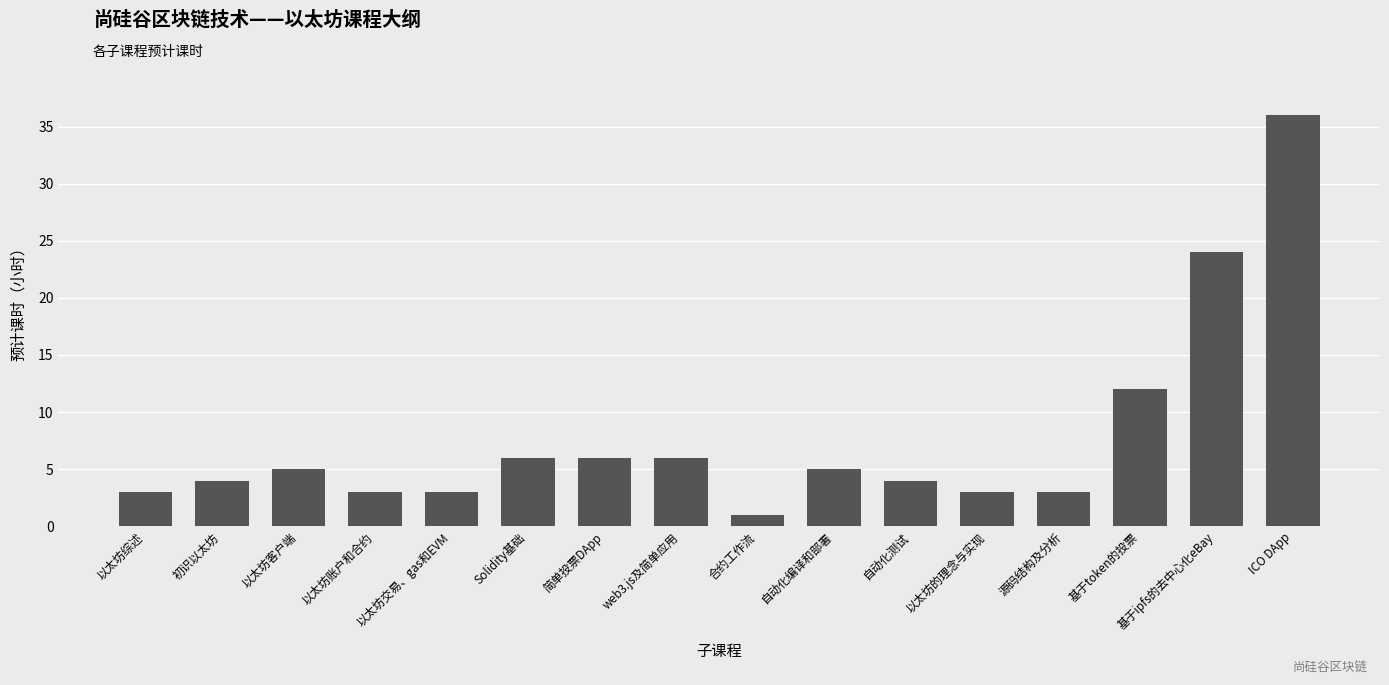

What position from the left is 源码结构及分析?

13